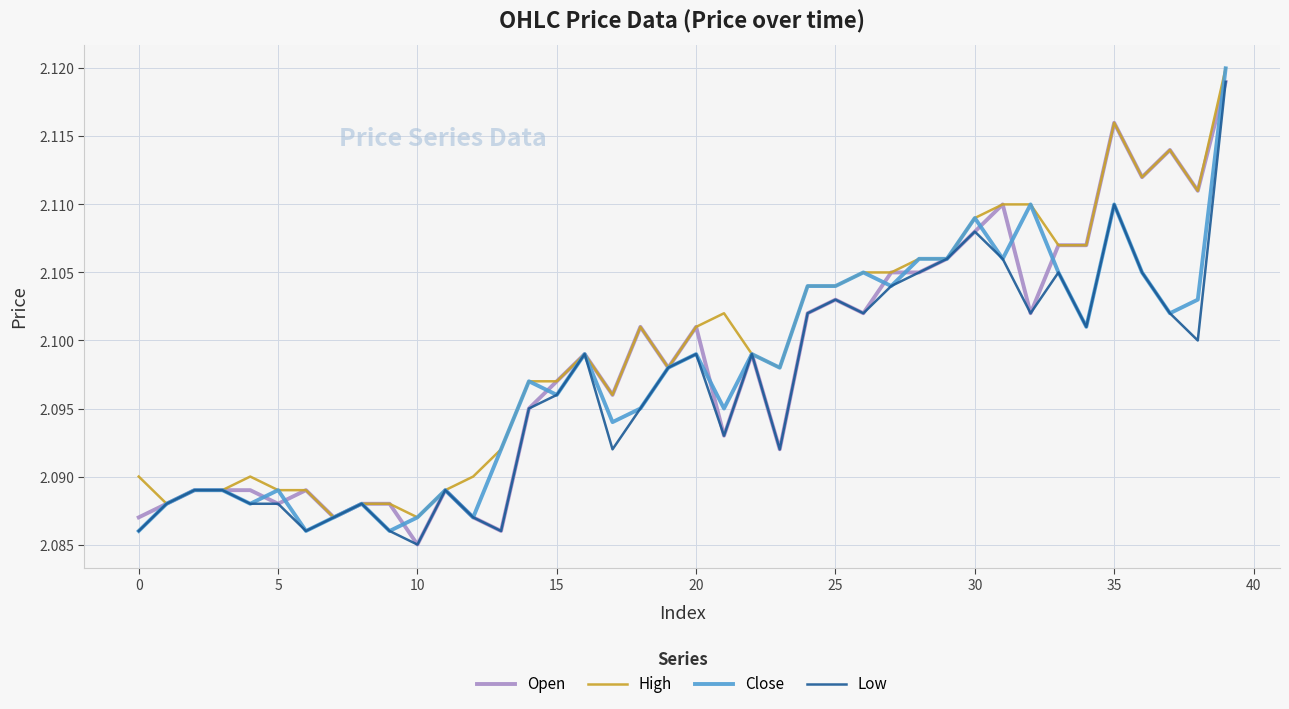

Rank the series by their average value, from highest to lowest.

High, Open, Close, Low